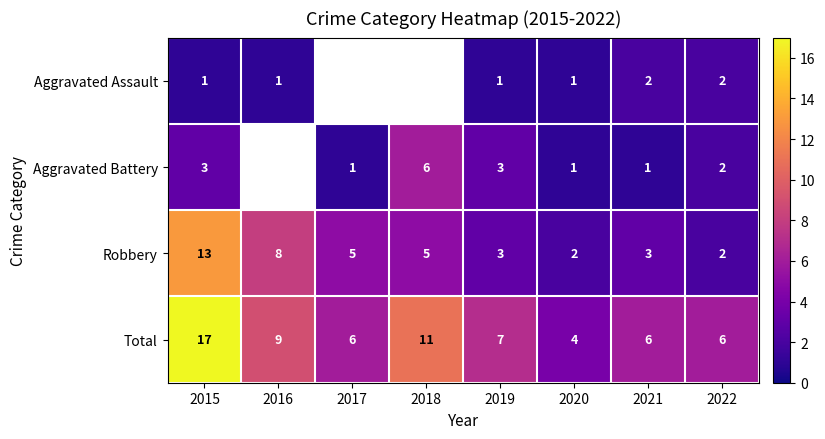

The Aggravated Battery series shows 2 at 2022. True or false?

True